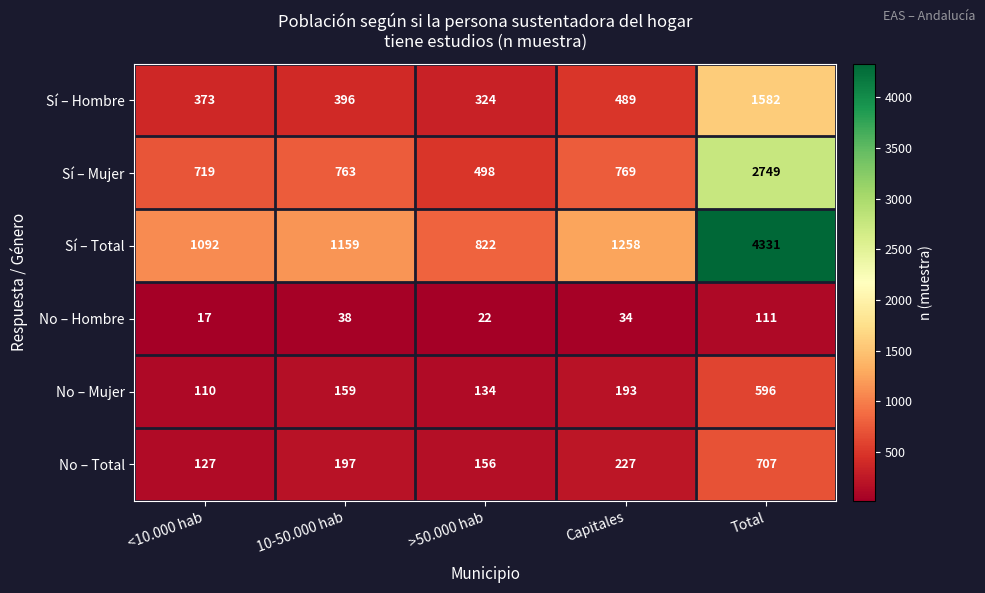

What is the difference between the maximum and minimum values in the Sí – Total series?

3509